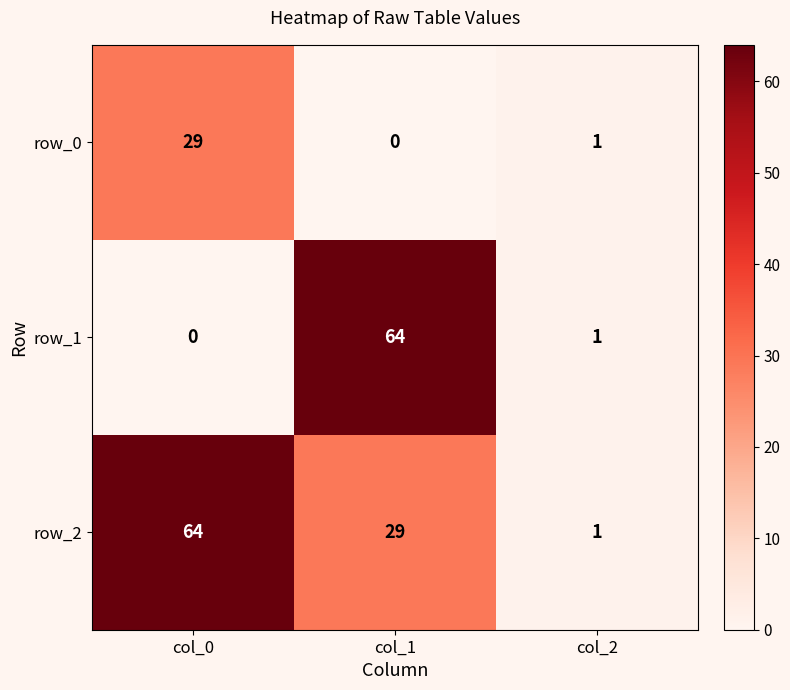

At which label does row_2 reach its minimum?

col_2